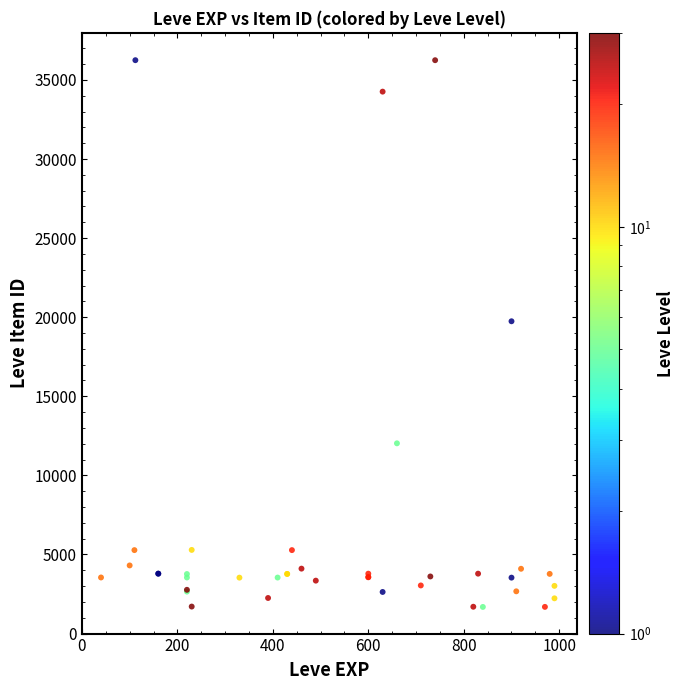

What Y value in the scatter plot is closest to 18967?

19744